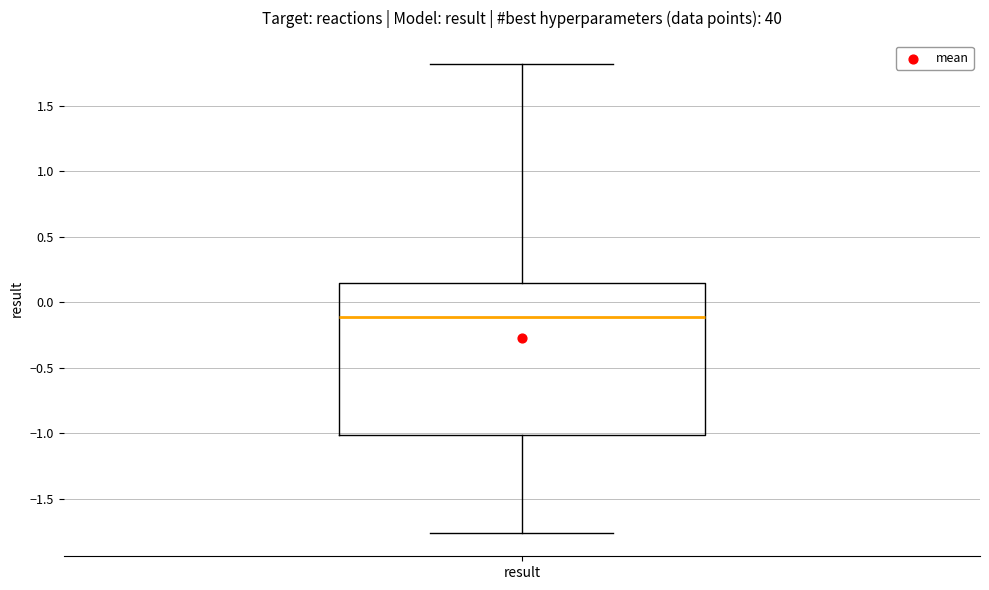

Where does the lower whisker of the box for result end on the y-axis? The values are not printed on the chart, so give them approximately, as read against the axis.

-1.75